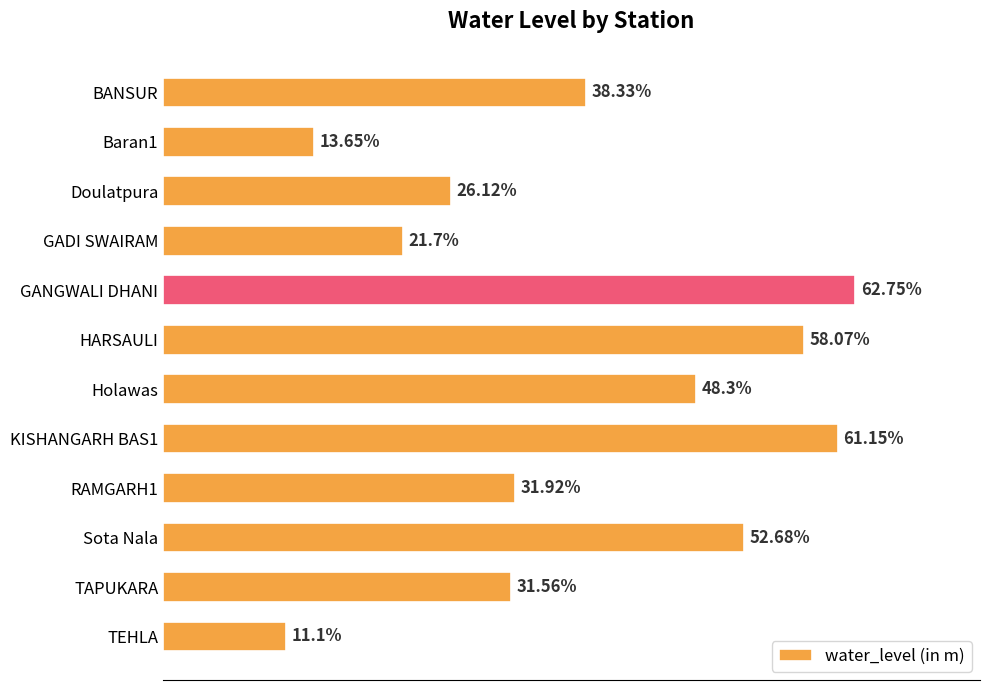

Rank the categories by value from highest to lowest.

GANGWALI DHANI, KISHANGARH BAS1, HARSAULI, Sota Nala, Holawas, BANSUR, RAMGARH1, TAPUKARA, Doulatpura, GADI SWAIRAM, Baran1, TEHLA